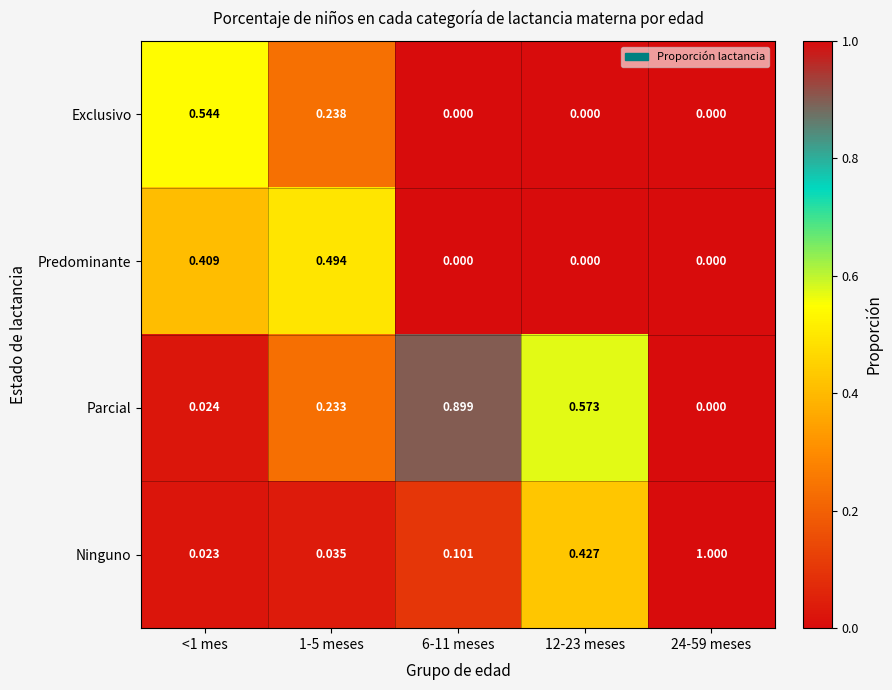

Which series has the largest total across all categories?

Parcial